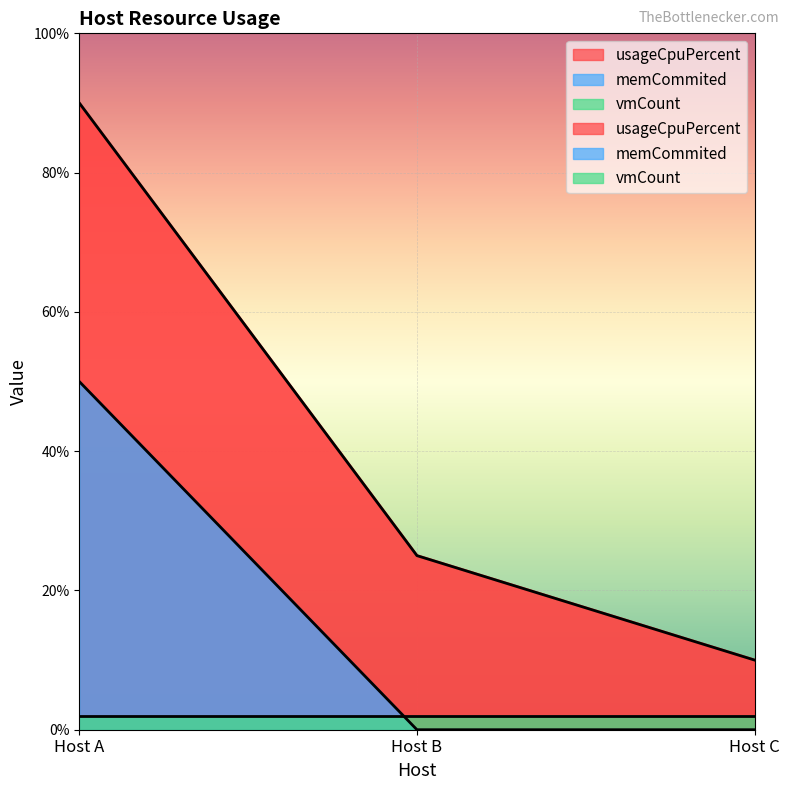

Does the chart display data point markers on the line(s)?

No